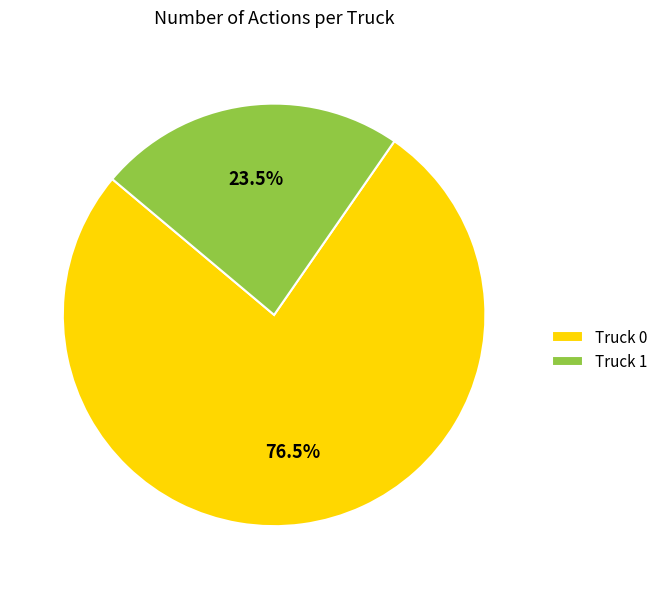

What portion of the pie excludes Truck 1?

76.5%